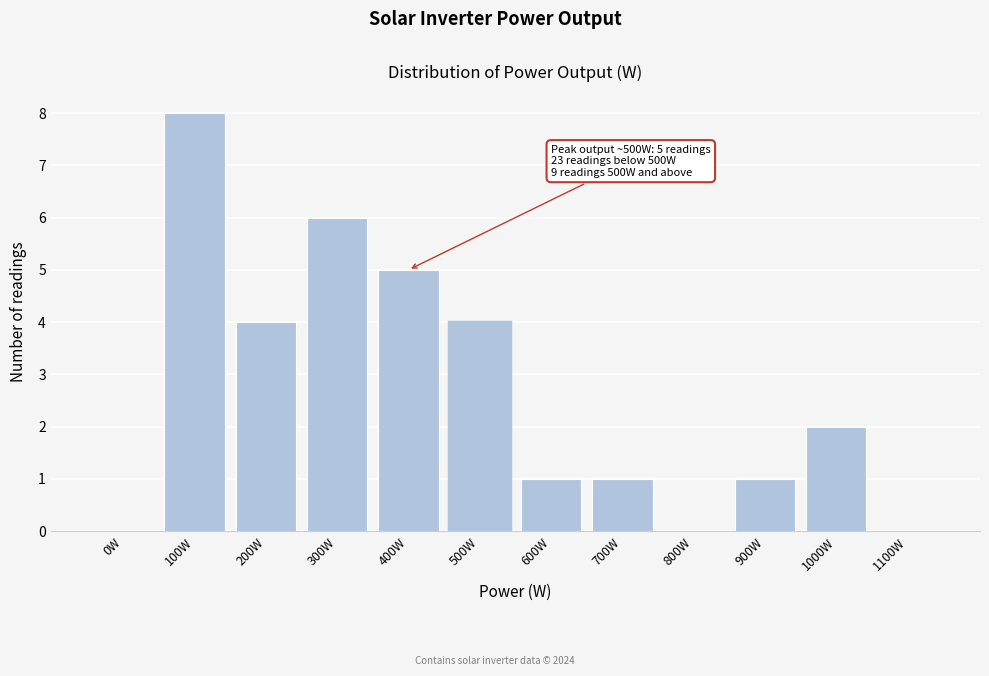

Reading left to right, transcribe all the data shown in this chart.

0W=0	100W=8	200W=4	300W=6	400W=5	500W=4	600W=1	700W=1	800W=0	900W=1	1000W=2	1100W=0